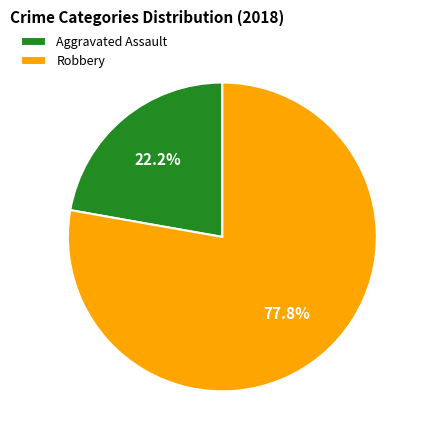

How many segments does this pie chart have?

2